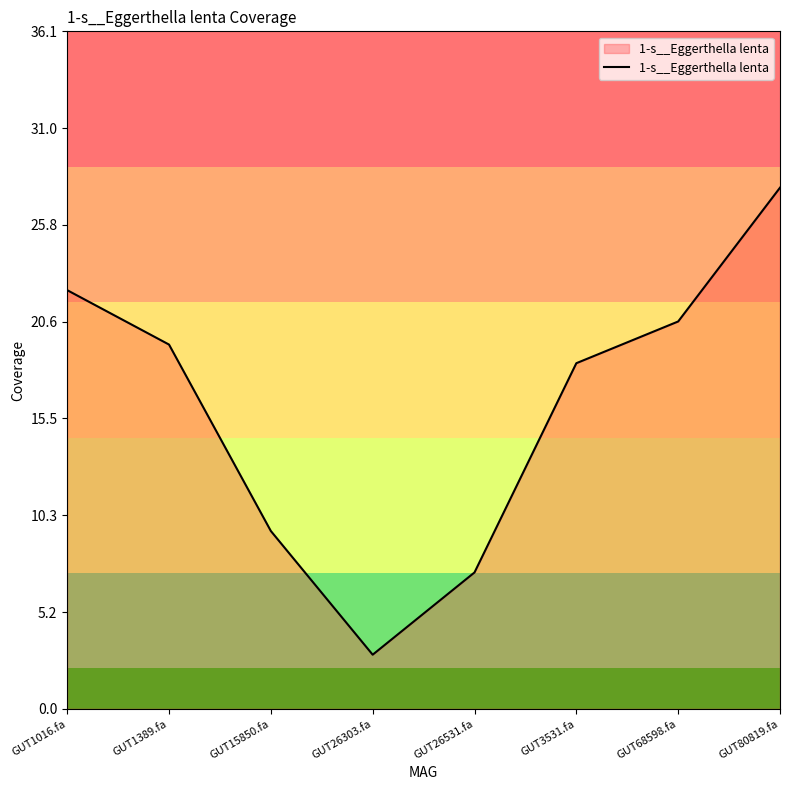

At which category does the data reach its first local valley?

GUT26303.fa